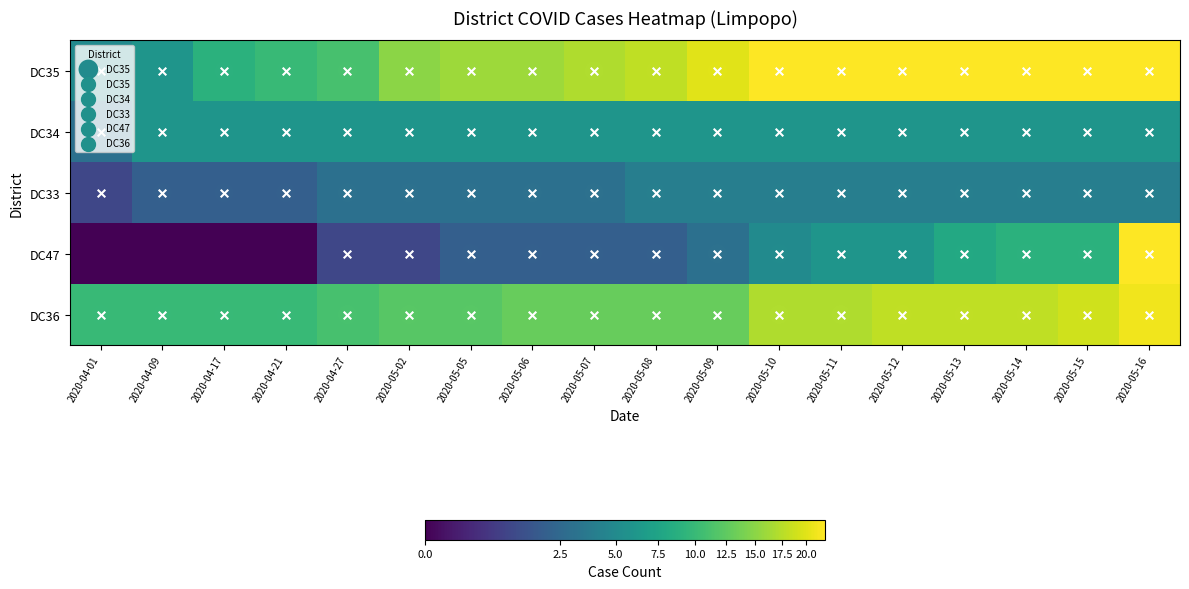

Which series has the largest range (max minus min)?

DC47